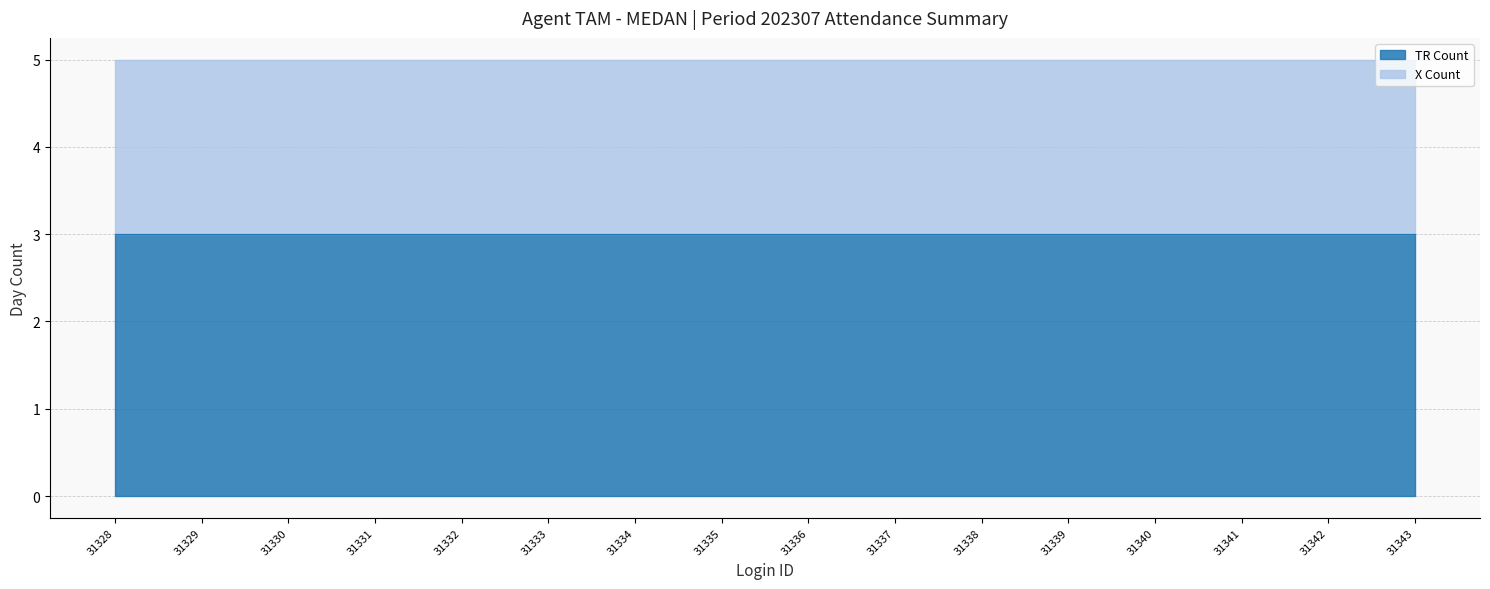

What is the sum of all X Count values?

32